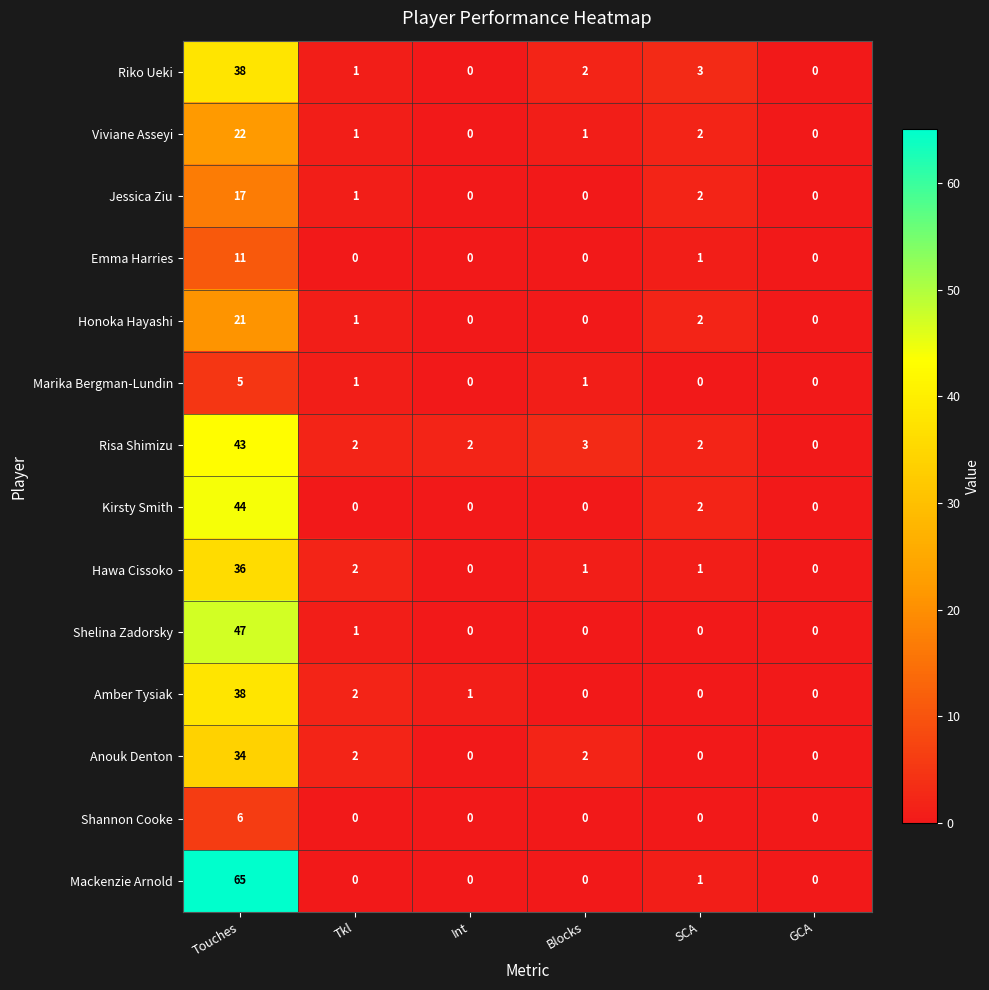

What is the sum of all Emma Harries values?

12